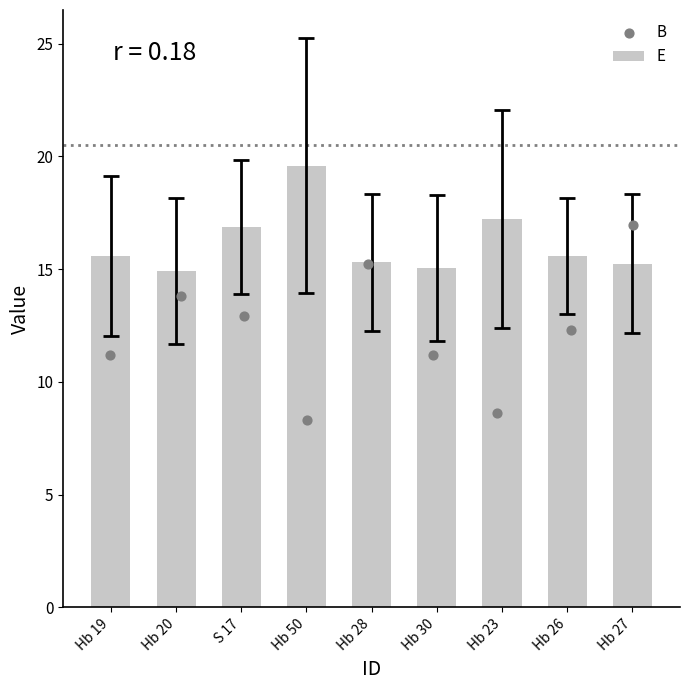

At how many categories does at least one series exceed 15?

8